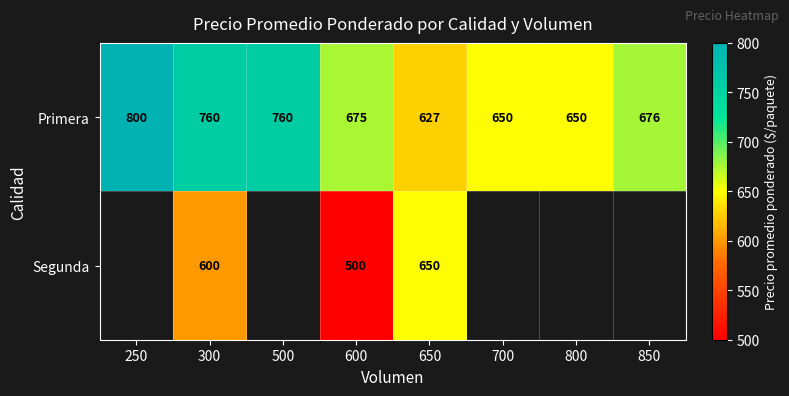

Count the number of data series in this chart.

2